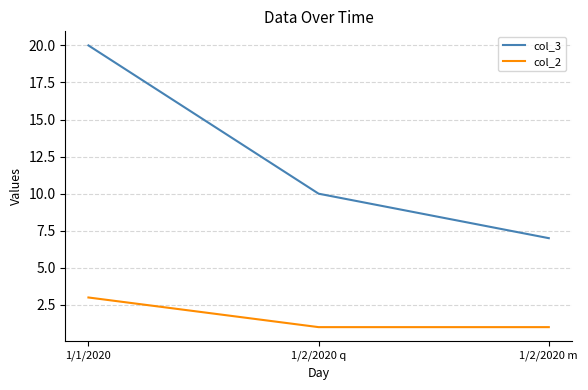

What is the greatest value displayed?

20